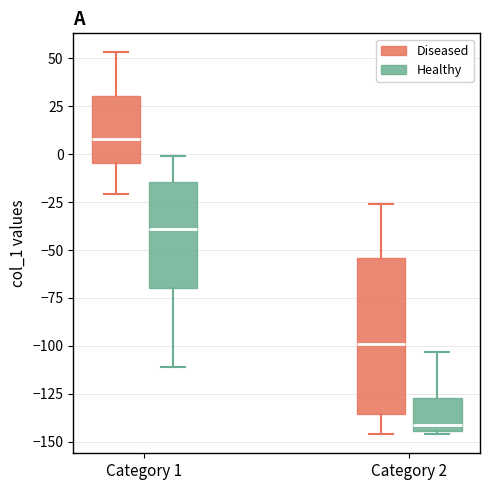

Reading left to right, transcribe this box plot: for each box, give where its median line is, the range the box spans, and where its two whiskers end, as read against the y-axis. The values are not printed on the chart, so give them approximately, as read against the axis.

Category 1 (Diseased): median 10, box -5 to 30, whiskers -20 to 55
Category 1 (Healthy): median -40, box -70 to -15, whiskers -110 to 0
Category 2 (Diseased): median -100, box -135 to -55, whiskers -145 to -25
Category 2 (Healthy): median -140, box -145 to -125, whiskers -145 (just below the box's lower edge) to -105